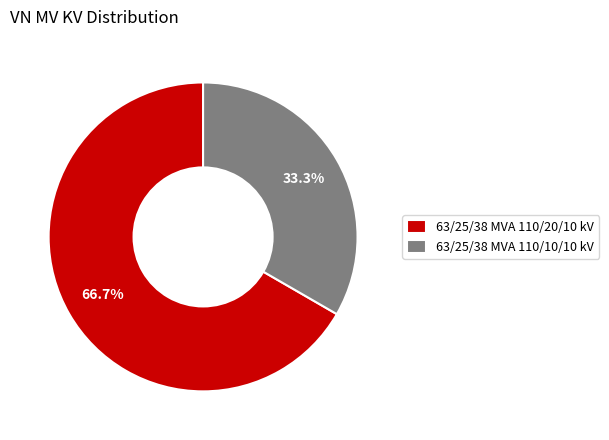

What percentage is the 63/25/38 MVA 110/10/10 kV slice, to the nearest percent?

33%